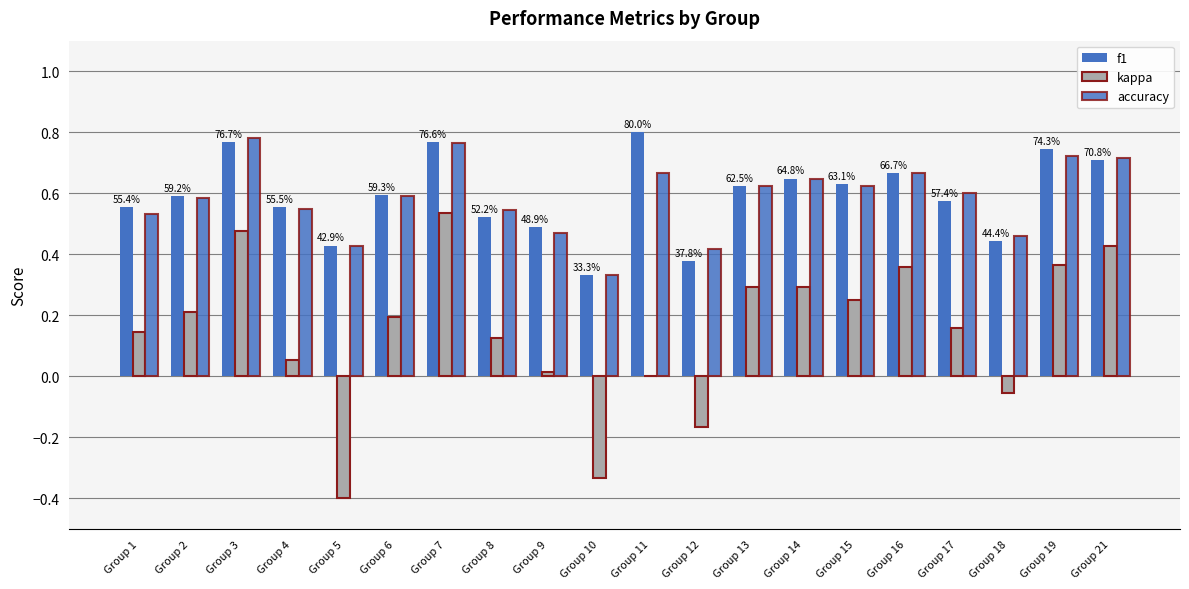

Does the chart contain stacked bars?

No